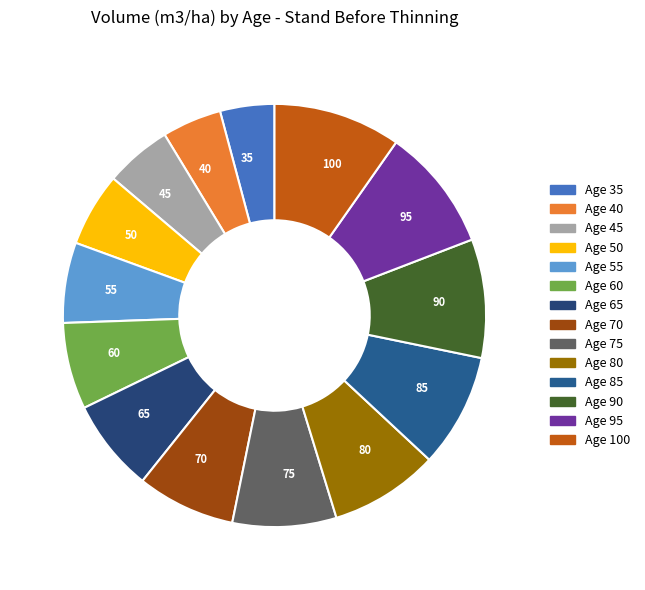

Does any single category account for the majority?

No